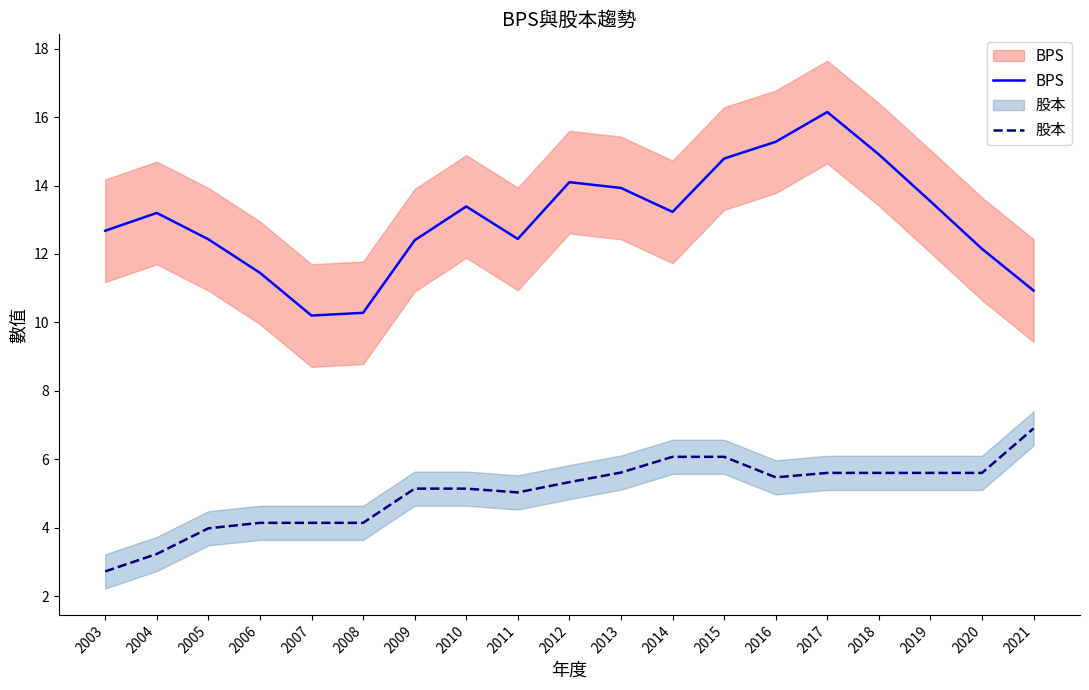

At 2016, list the series in order from largest to smallest.

BPS, 股本